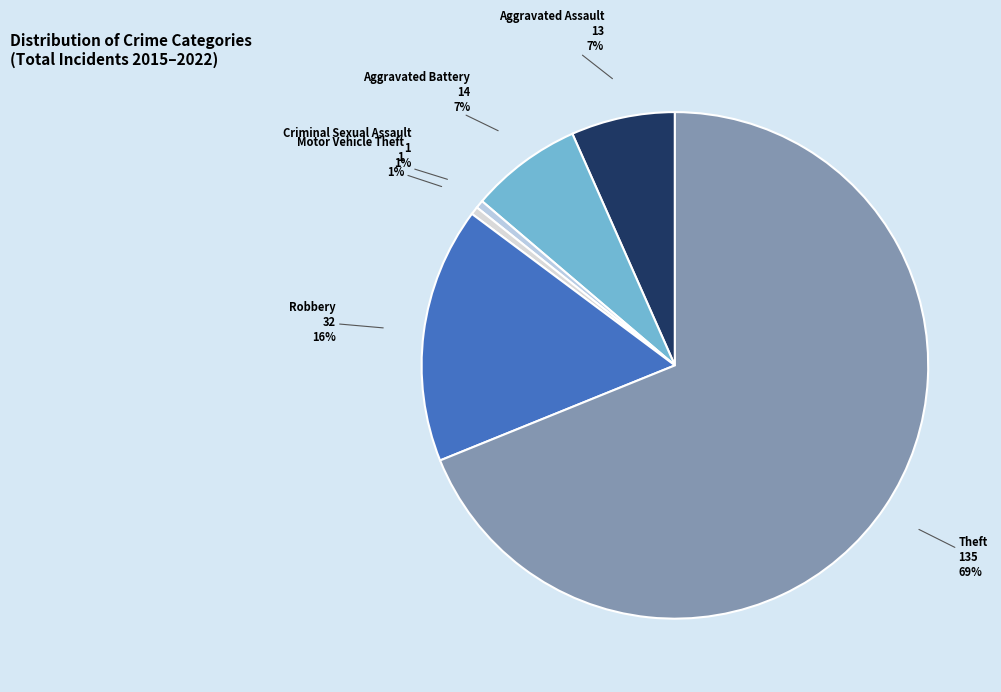

To the nearest percent, what is the combined percentage of Motor Vehicle Theft and Robbery?

17%